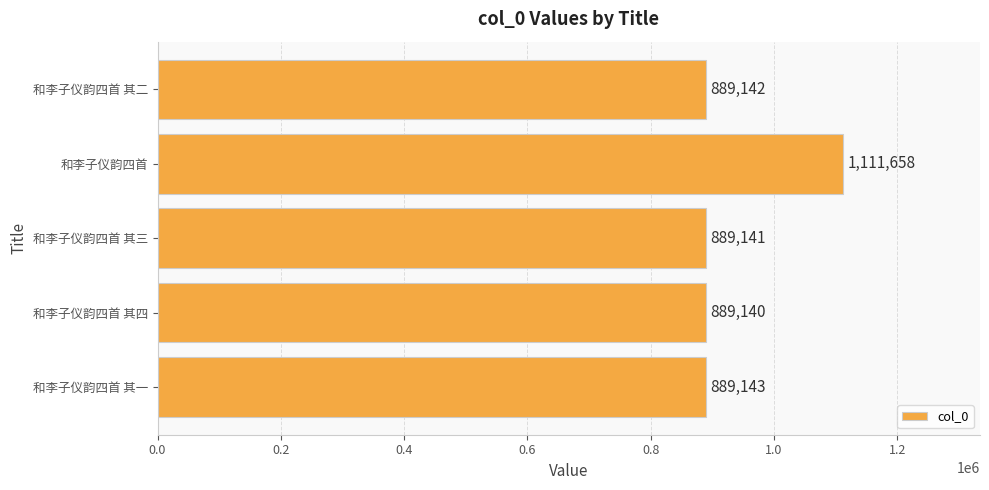

What is the difference between the second highest and minimum values?

3